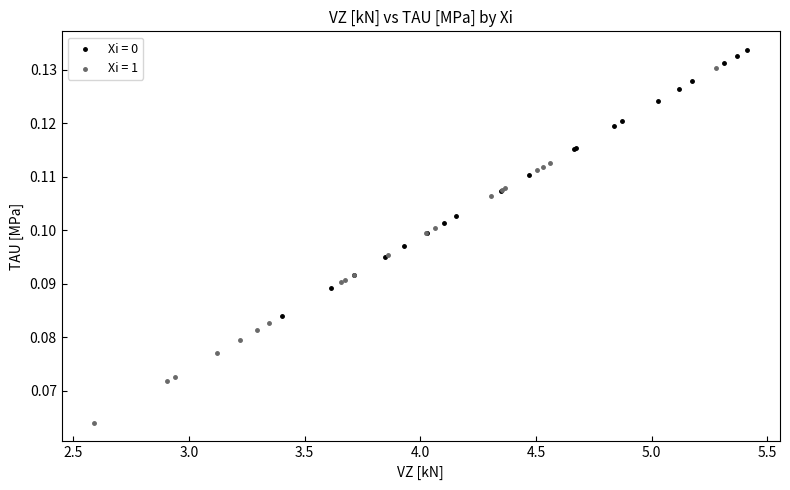

What are all the series names shown in the legend?

Xi = 0, Xi = 1